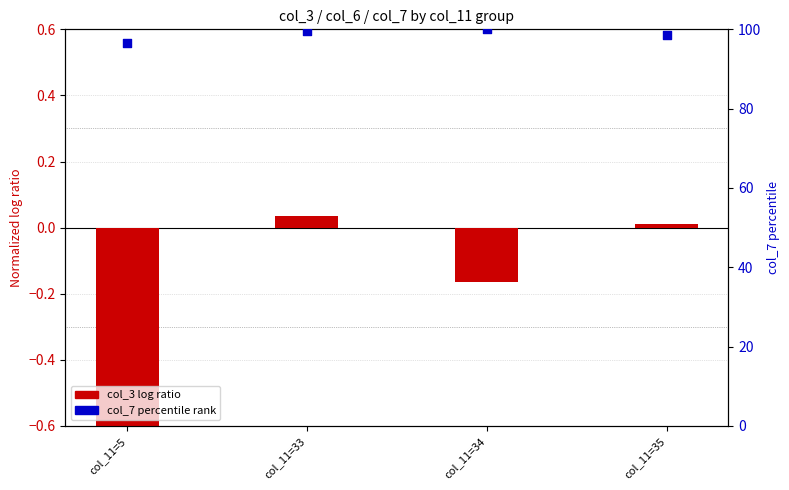

What is the total value across all series at col_11=33?

99.7